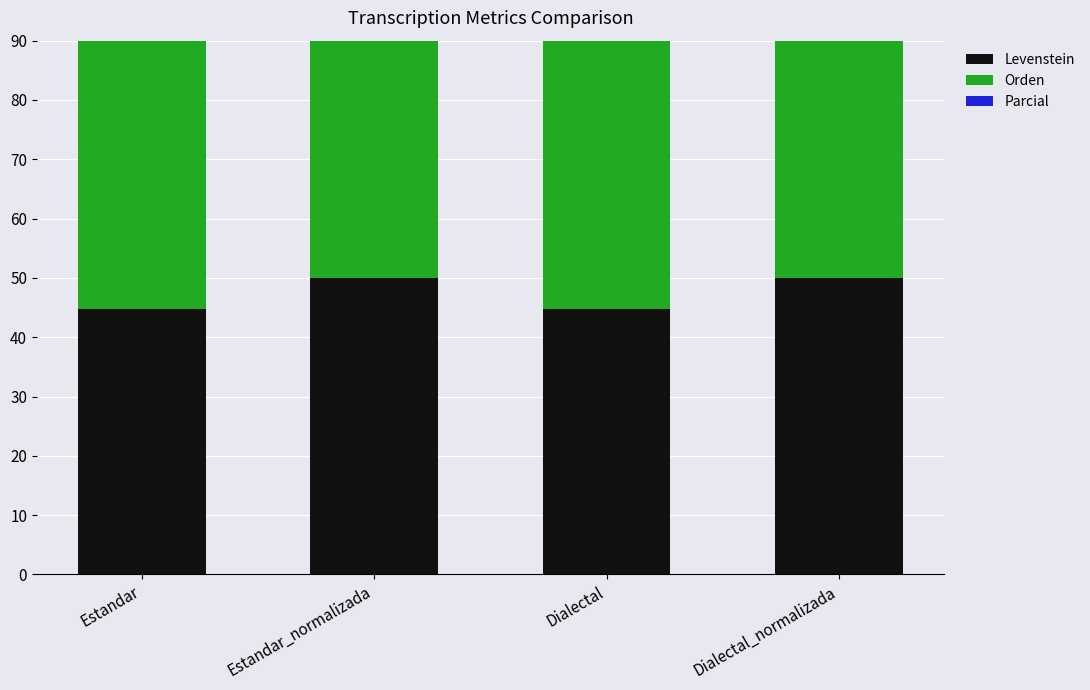

What is the sum of the Orden values at Estandar_normalizada and Dialectal?

103.7